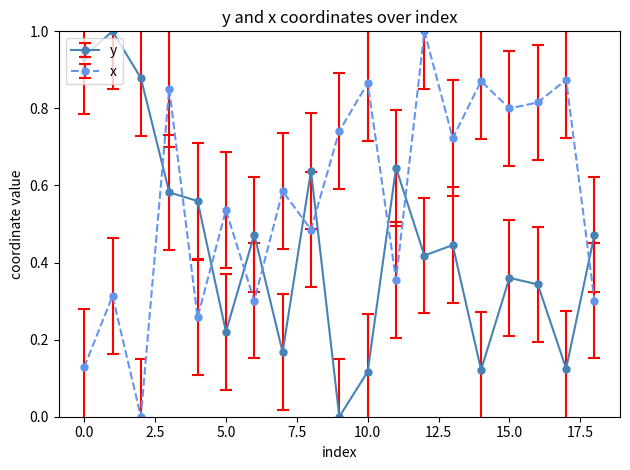

List the series in order of their overall mean, highest first.

x, y